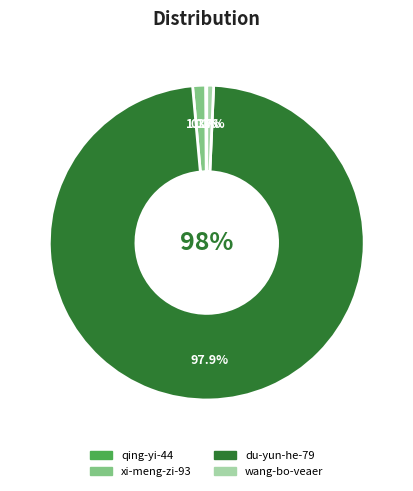

Is there a majority slice in this chart?

Yes